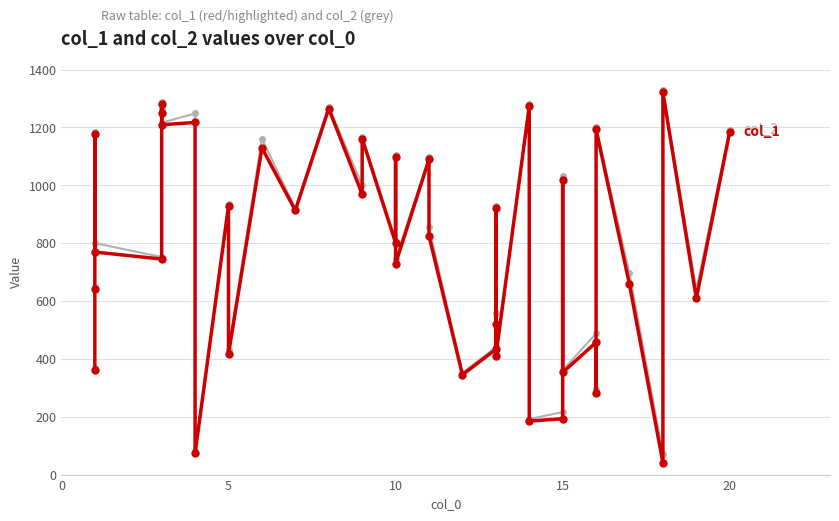

How many lines are shown in the chart?

2